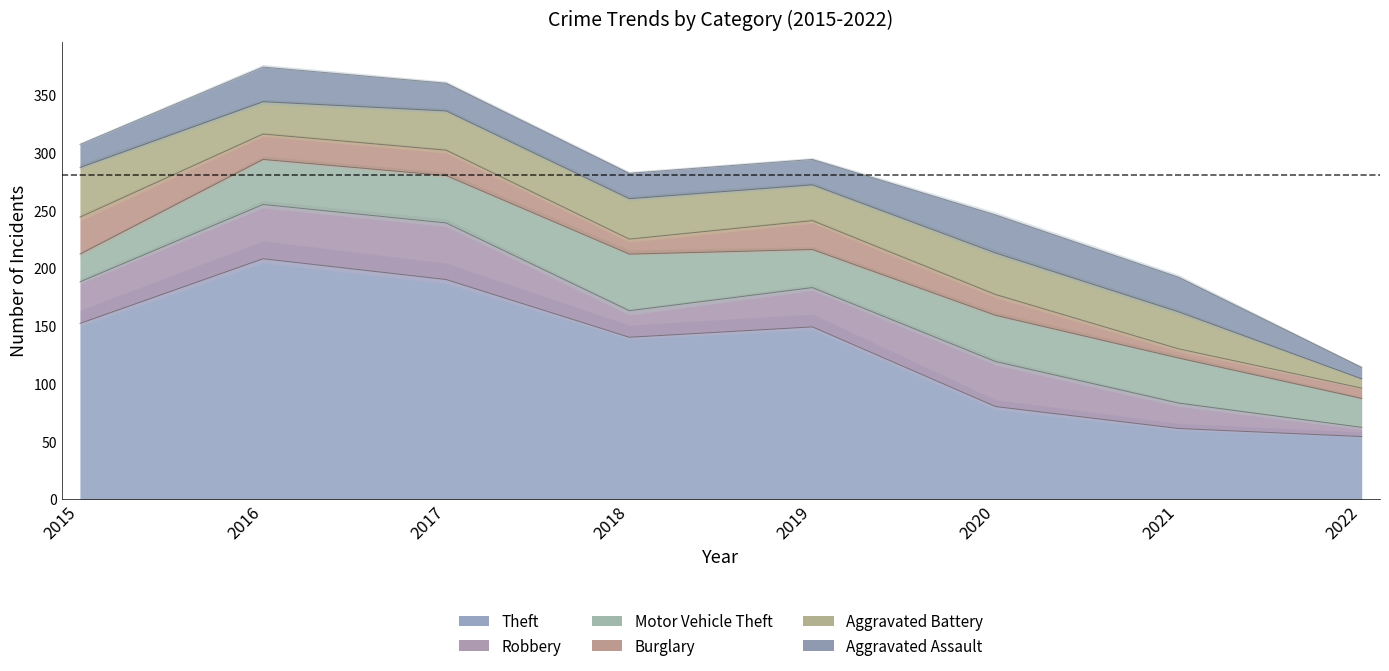

Does the chart display data point markers on the line(s)?

No